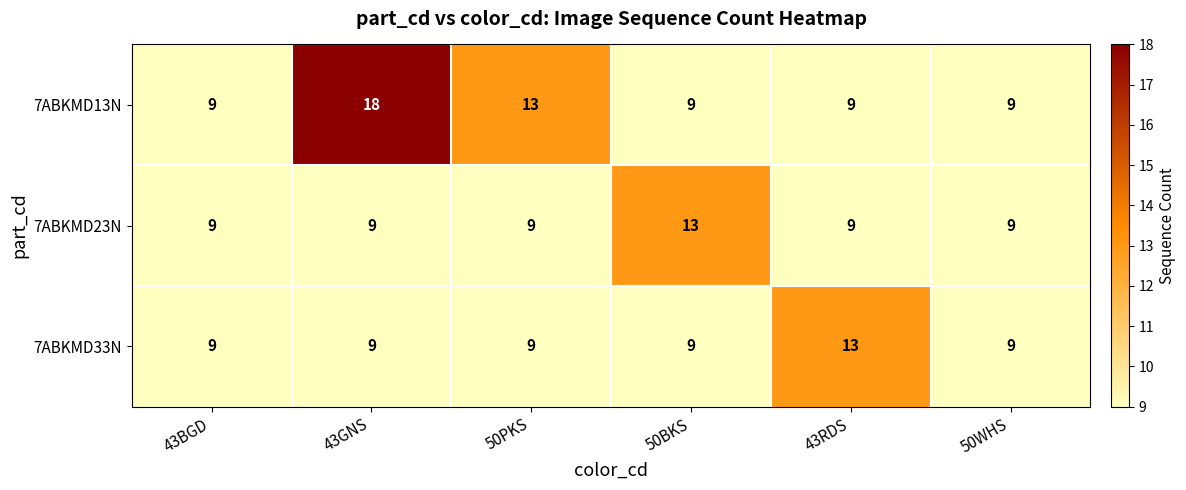

At which category is the sum across all series the highest?

43GNS